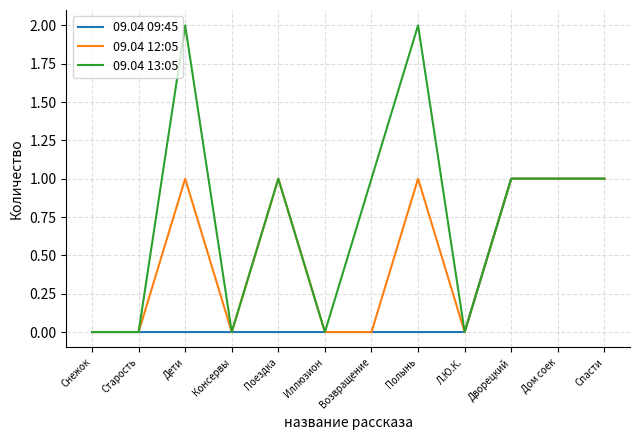

What position from the left is Поездка?

5